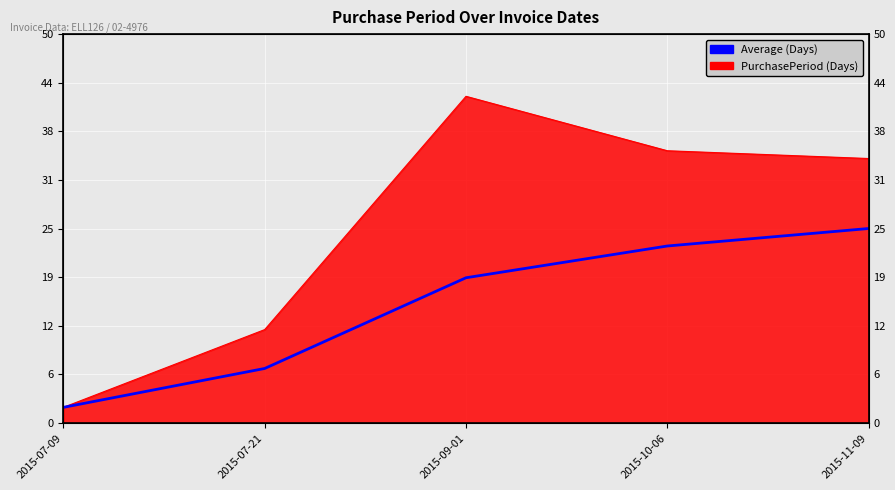

Which category has the lowest value across all series?

2015-07-09